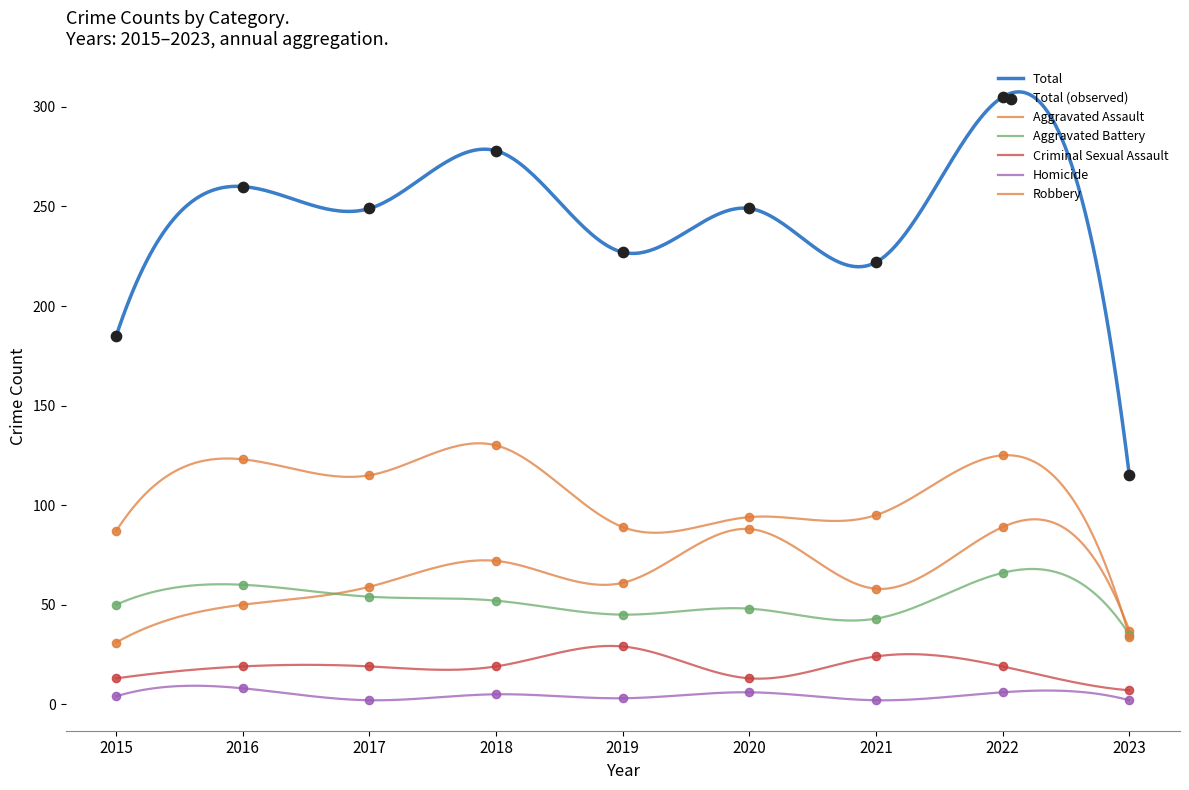

Which series reaches the minimum Y coordinate?

Homicide